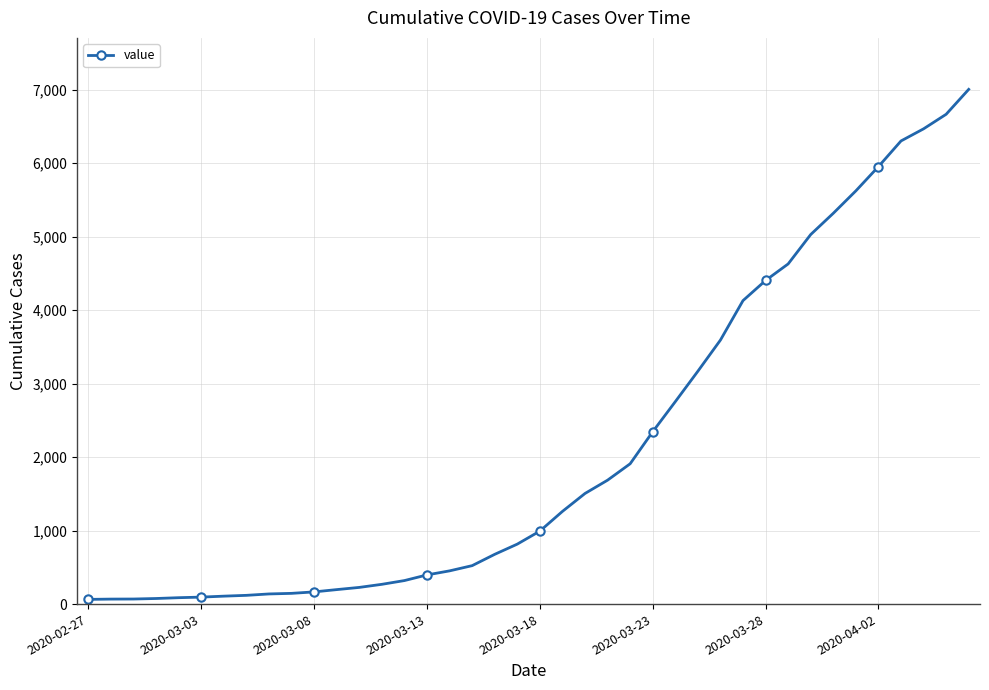

How many values are below 993?

20